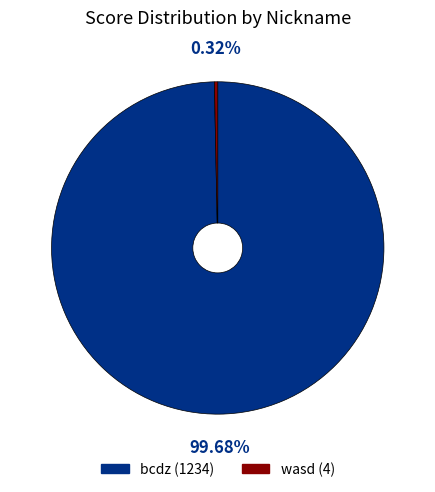

How much of the chart is everything except wasd?

99.7%